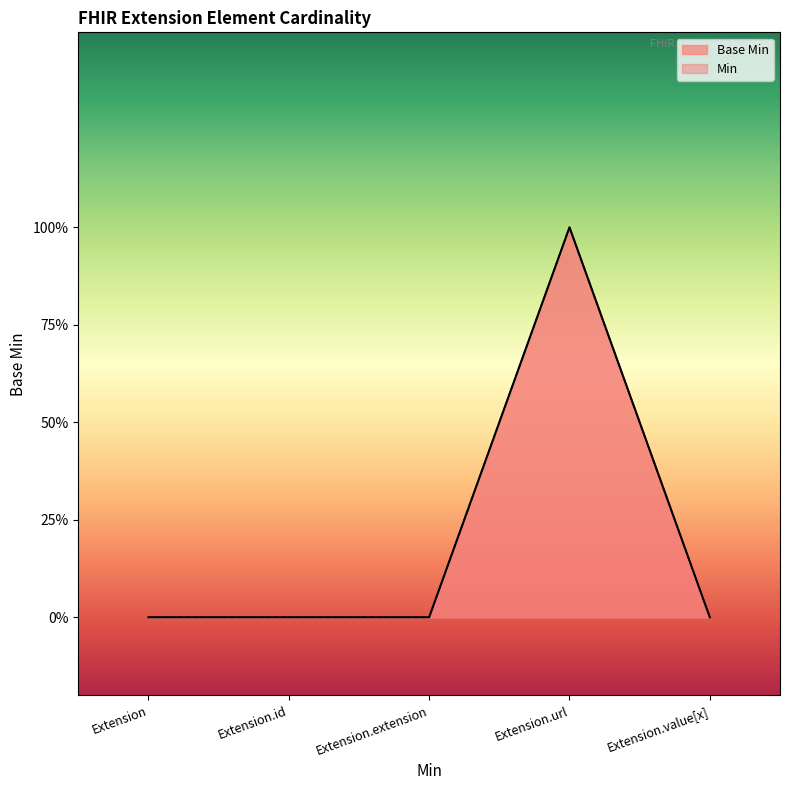

At which label is the value closest to 0?

Extension